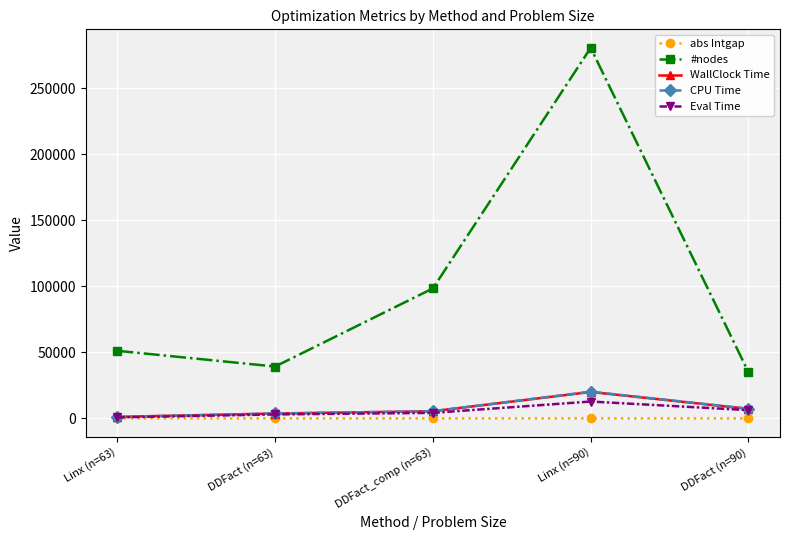

The value of #nodes at DDFact (n=90) is 10143.4. True or false?

False